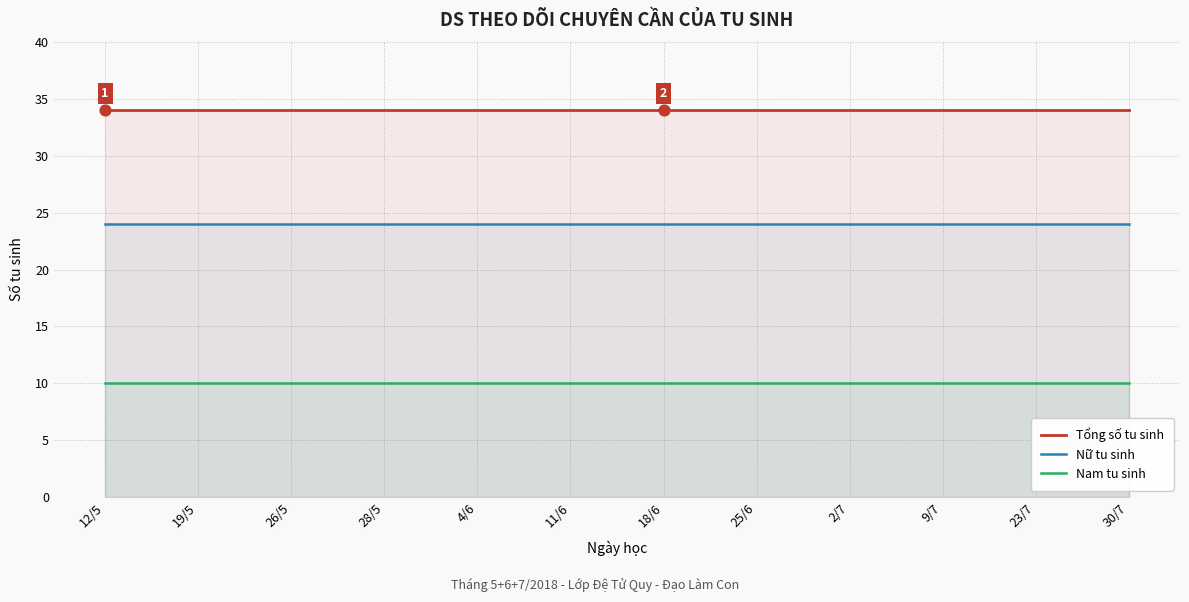

Which series reaches the maximum Y coordinate?

Tổng số tu sinh